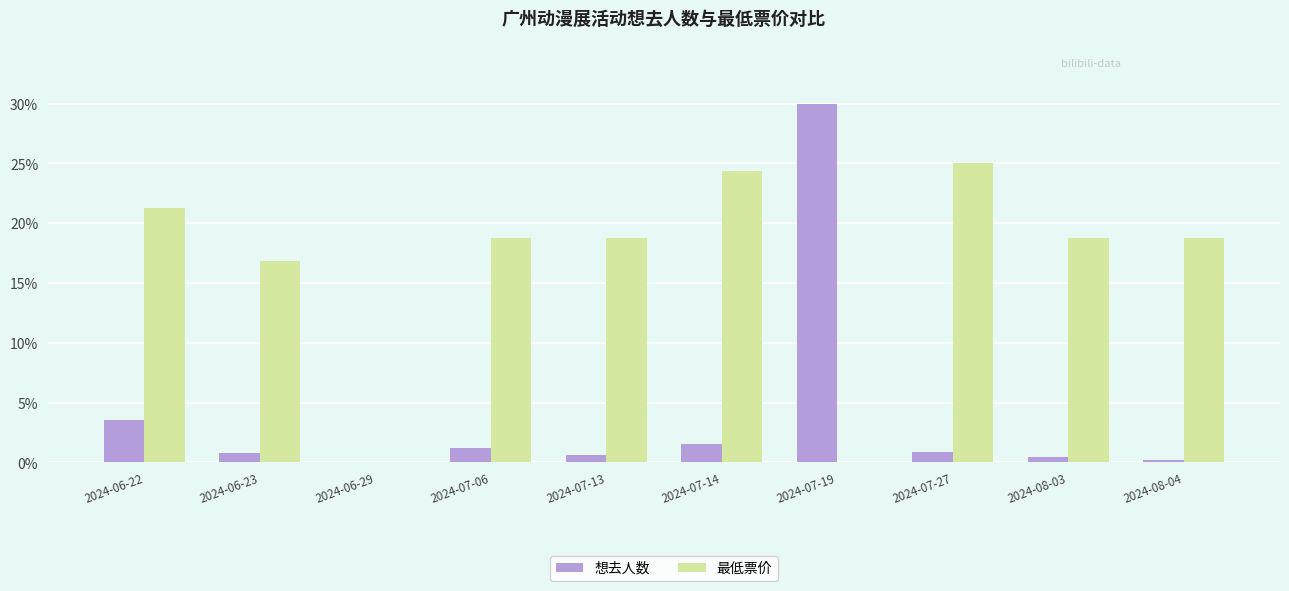

Does the chart contain stacked bars?

No